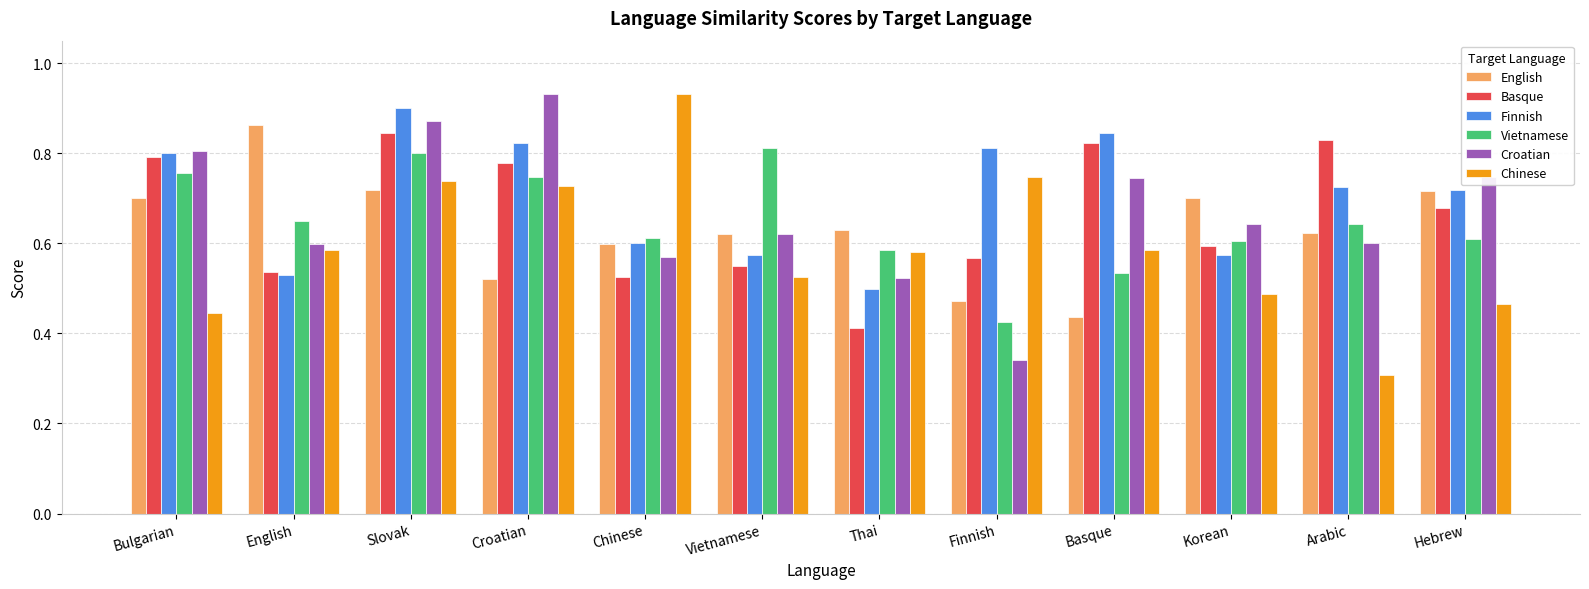

Count the number of data series in this chart.

6